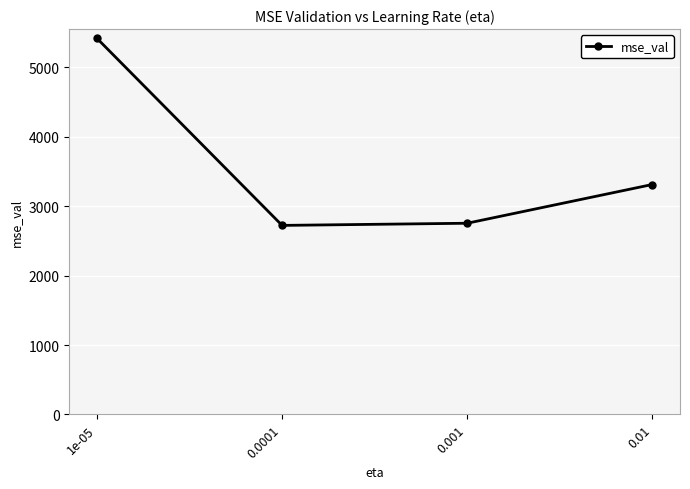

Which has a higher value, 1e-05 or 0.001?

1e-05